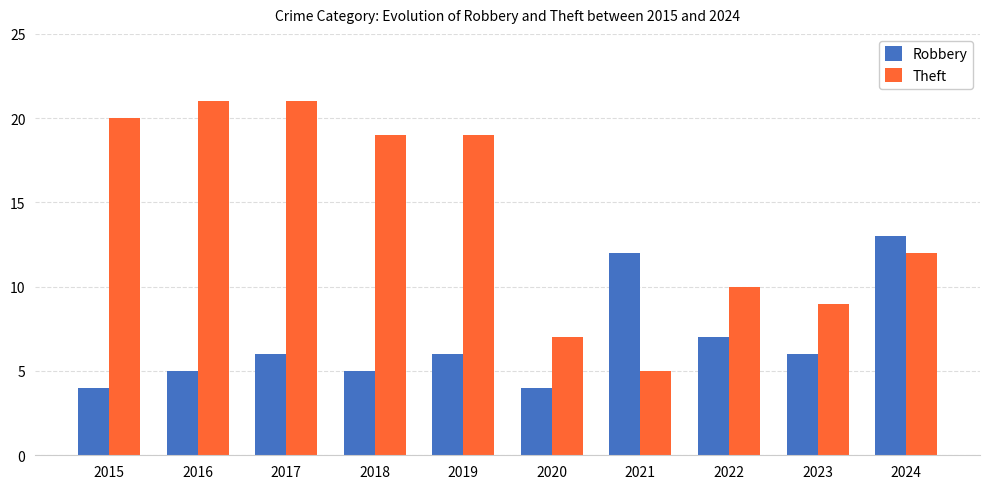

What is the difference between the maximum and minimum values in the Robbery series?

9